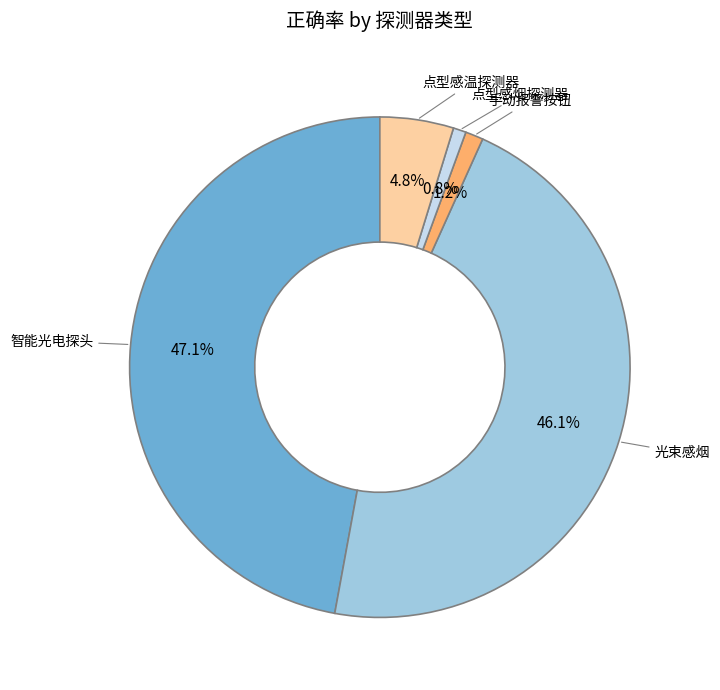

Is it true that 智能光电探头 is 36% of the pie?

False